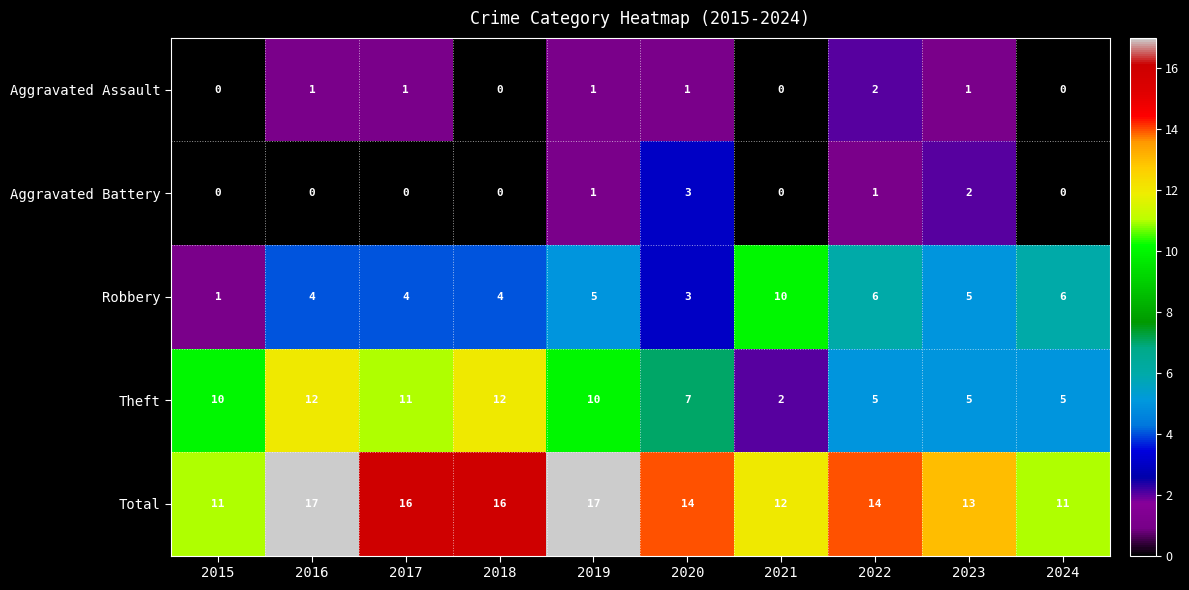

How many Theft values are between 5 and 11?

7